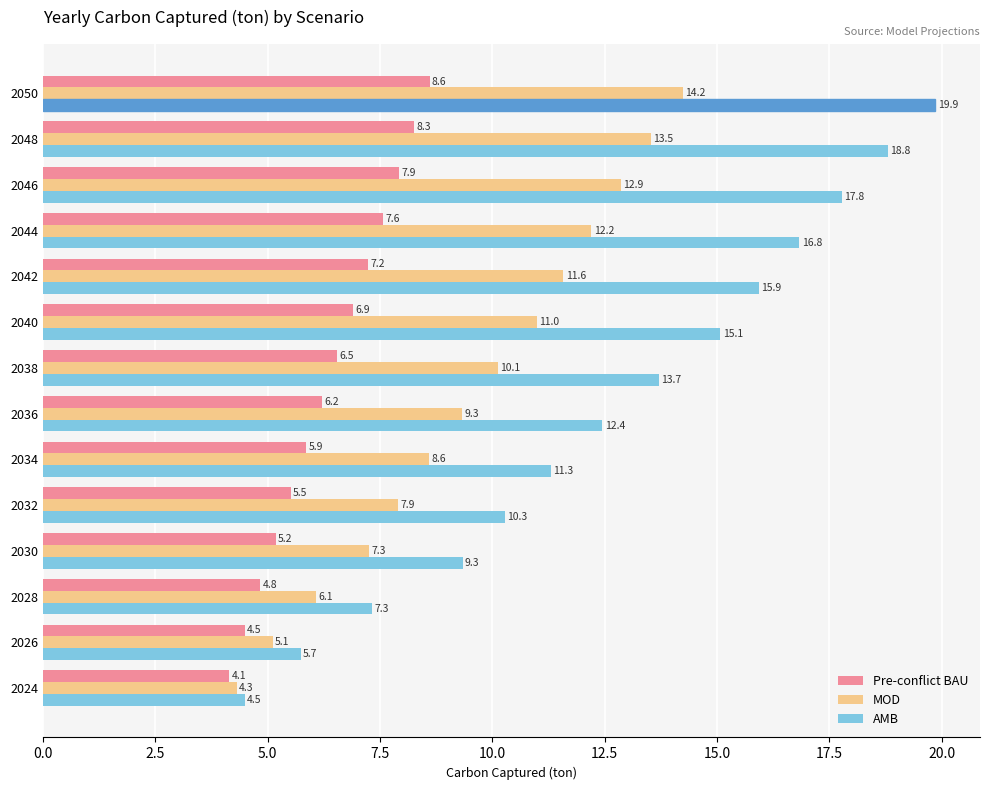

Which series has the widest spread of values?

AMB